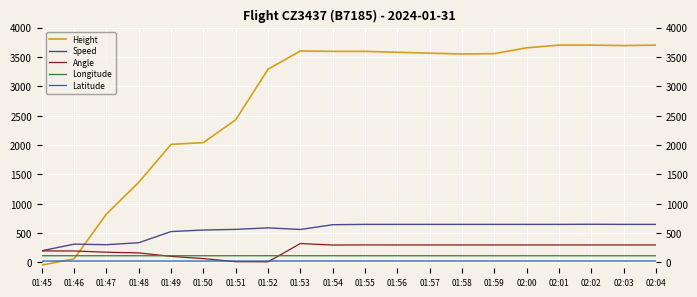

After their last crossing, which series has the higher values: Height or Longitude?

Height